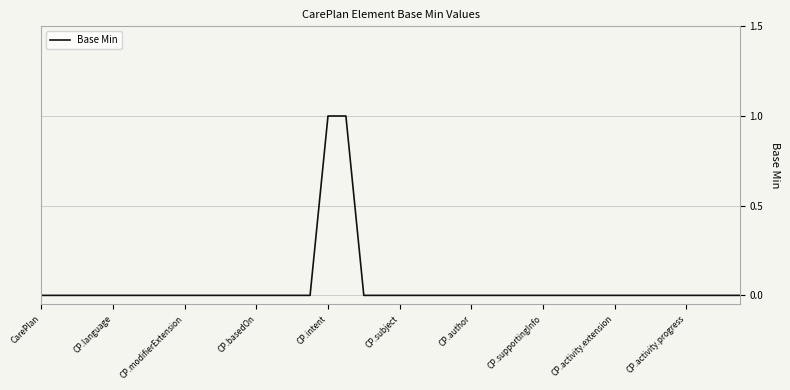

How many lines are shown in the chart?

1